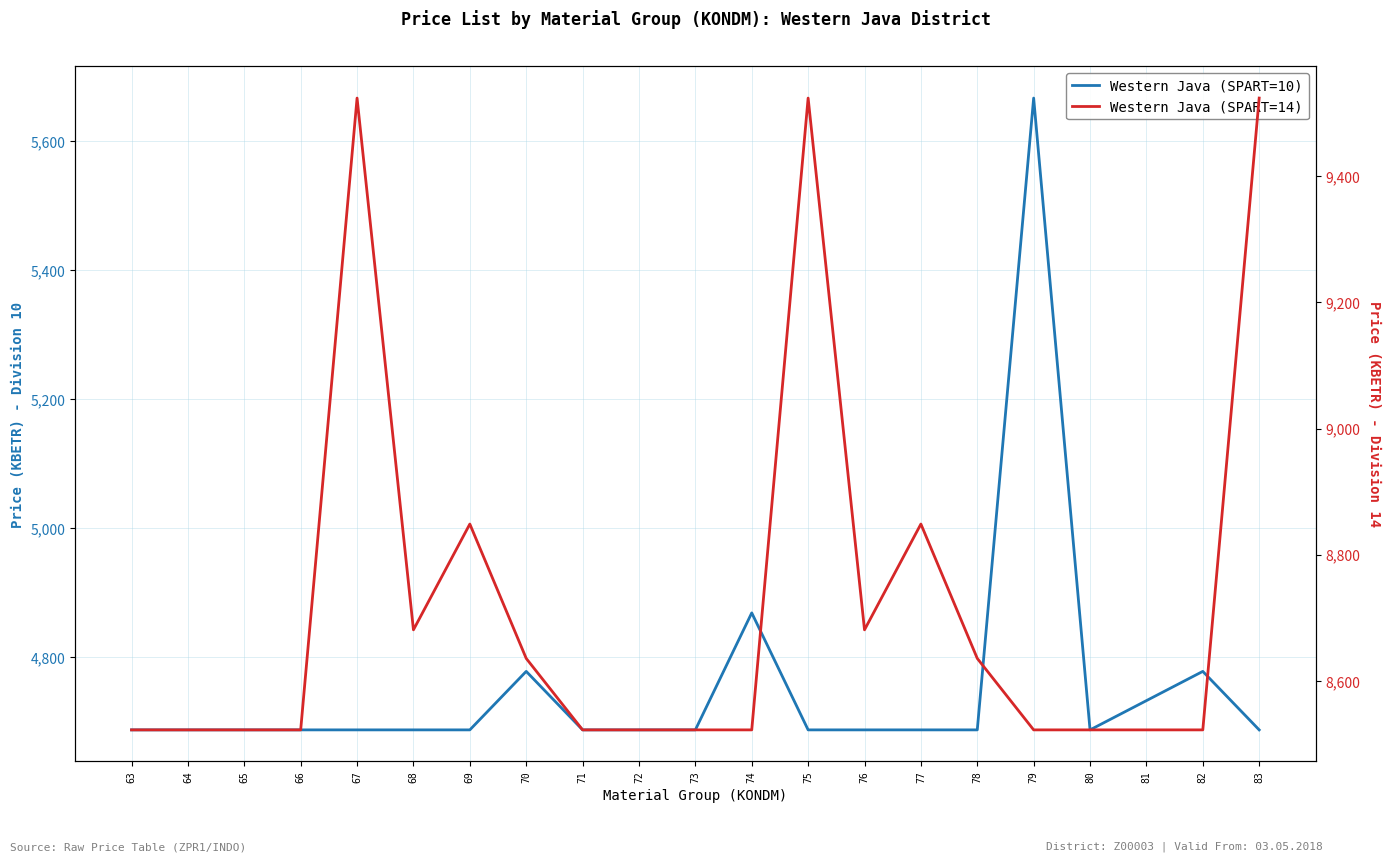

Between 79 and 77, which is larger?

79